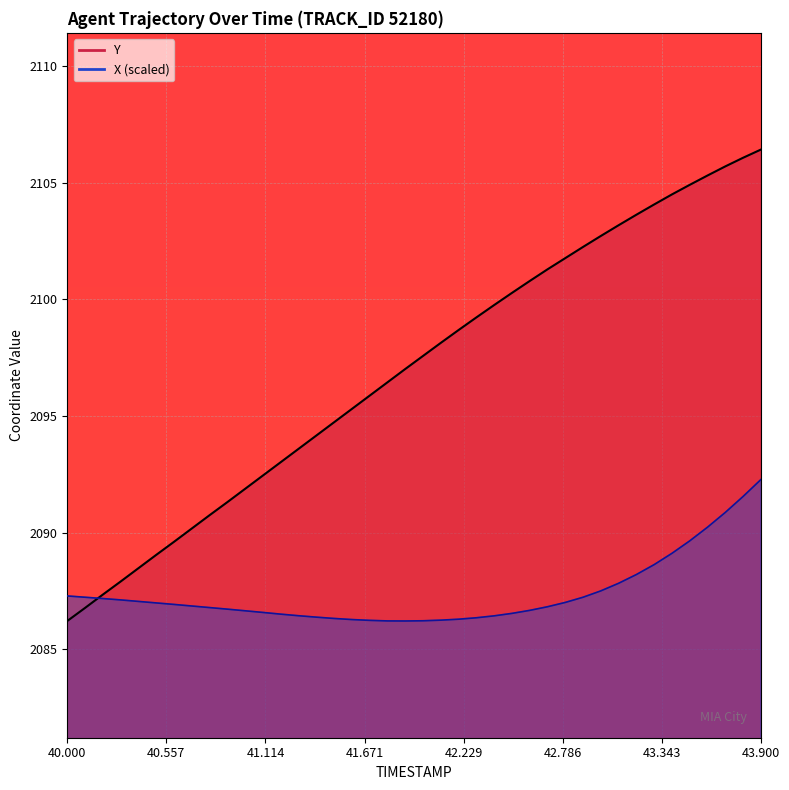

How many lines are shown in the chart?

2